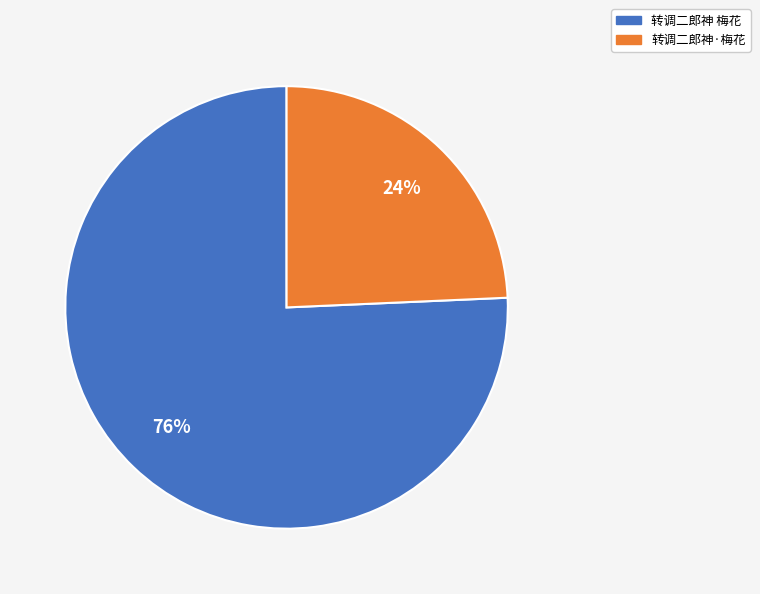

The 转调二郎神 梅花 slice represents 84% of the pie. True or false?

False